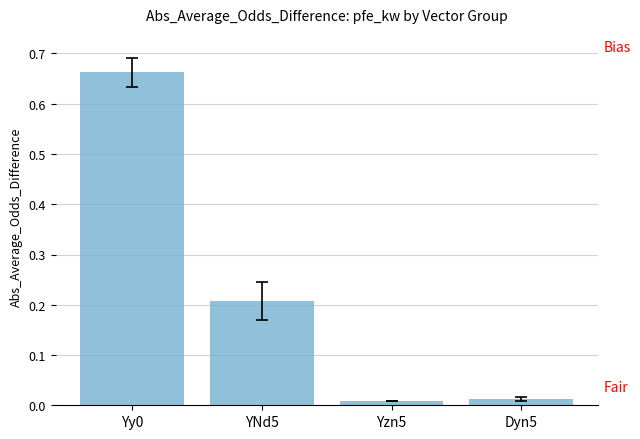

What is the change in value from Yy0 to Dyn5?

-0.6